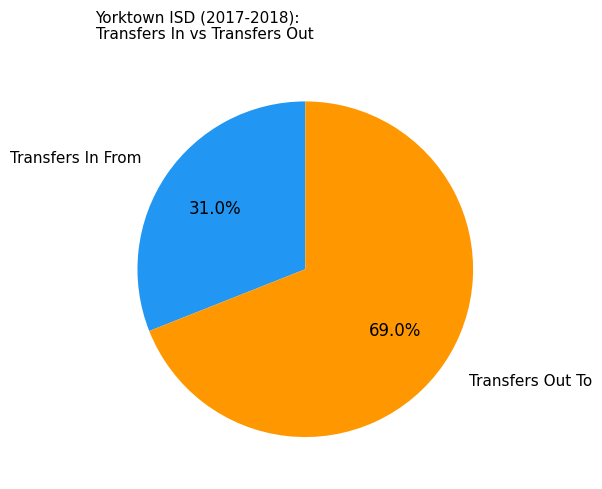

Which has a higher value, Transfers Out To or Transfers In From?

Transfers Out To